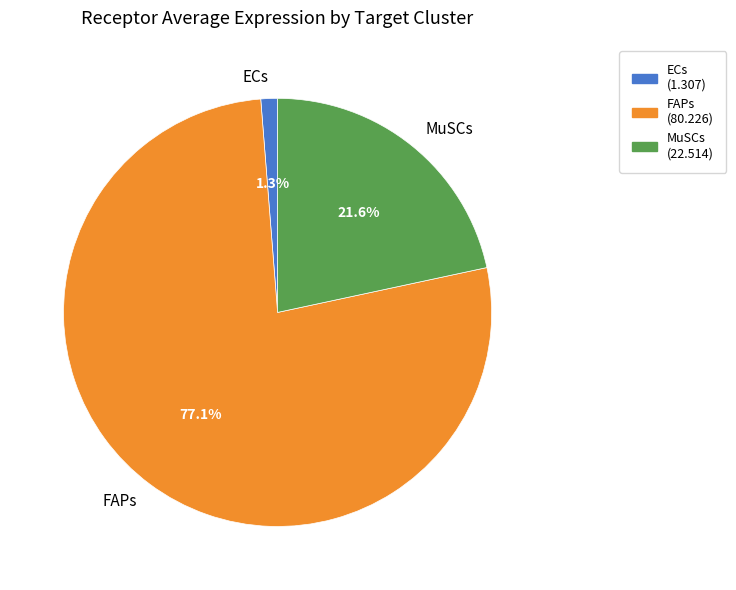

What is the majority slice?

FAPs